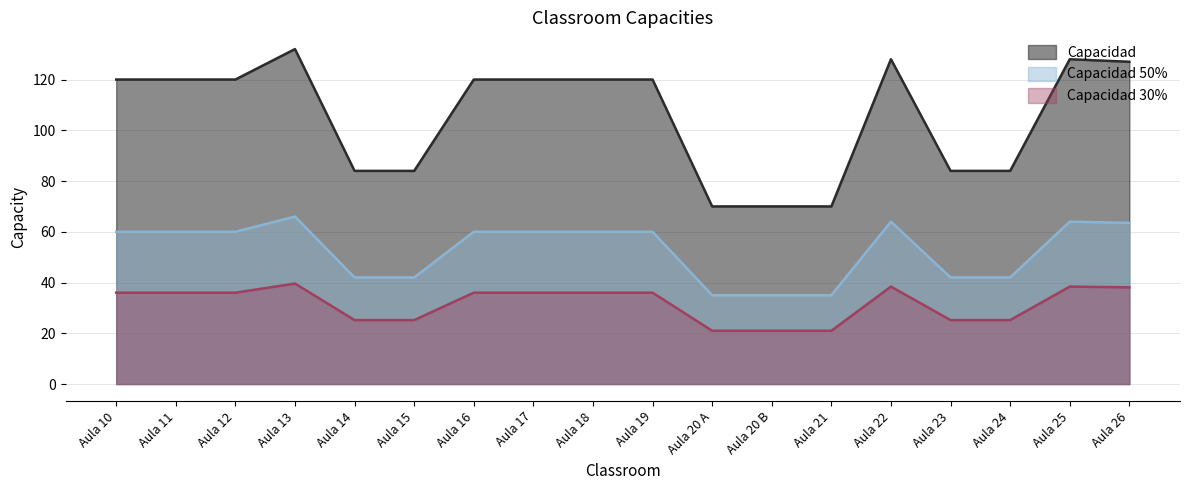

Does the chart display data point markers on the line(s)?

No